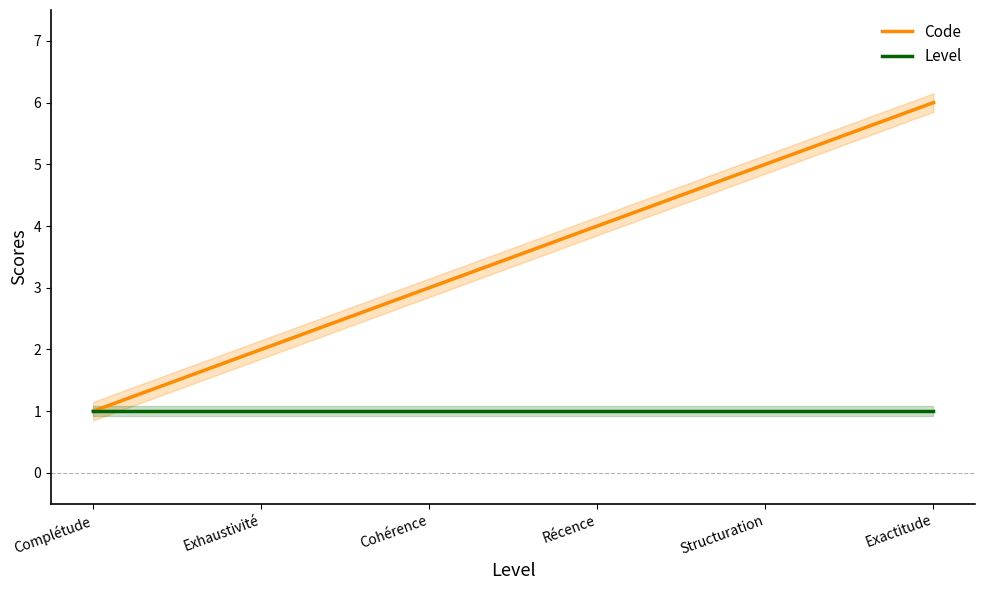

Count the number of categories in the chart.

6